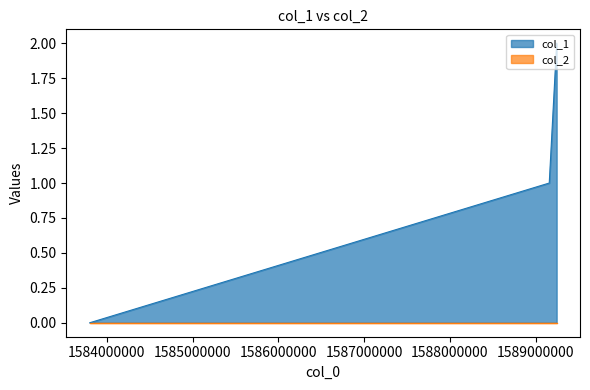

How many categories are shown in the chart?

3